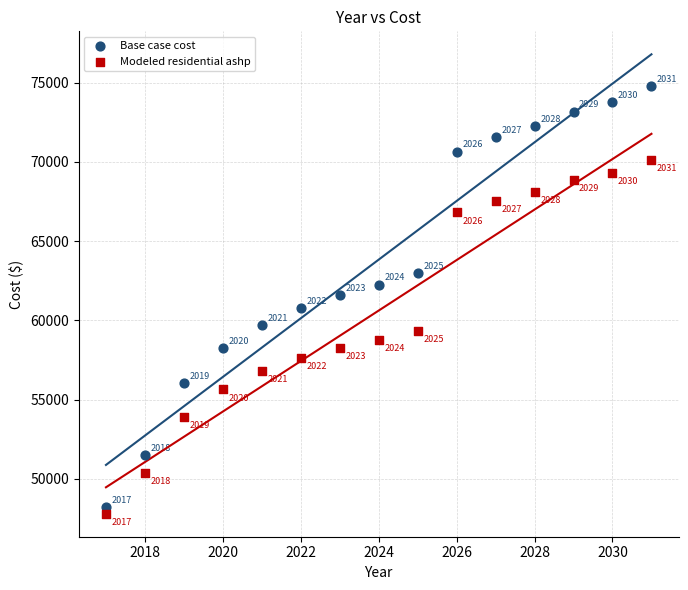

Across all data points, what is the range of Y values (max minus min)?

26982.4